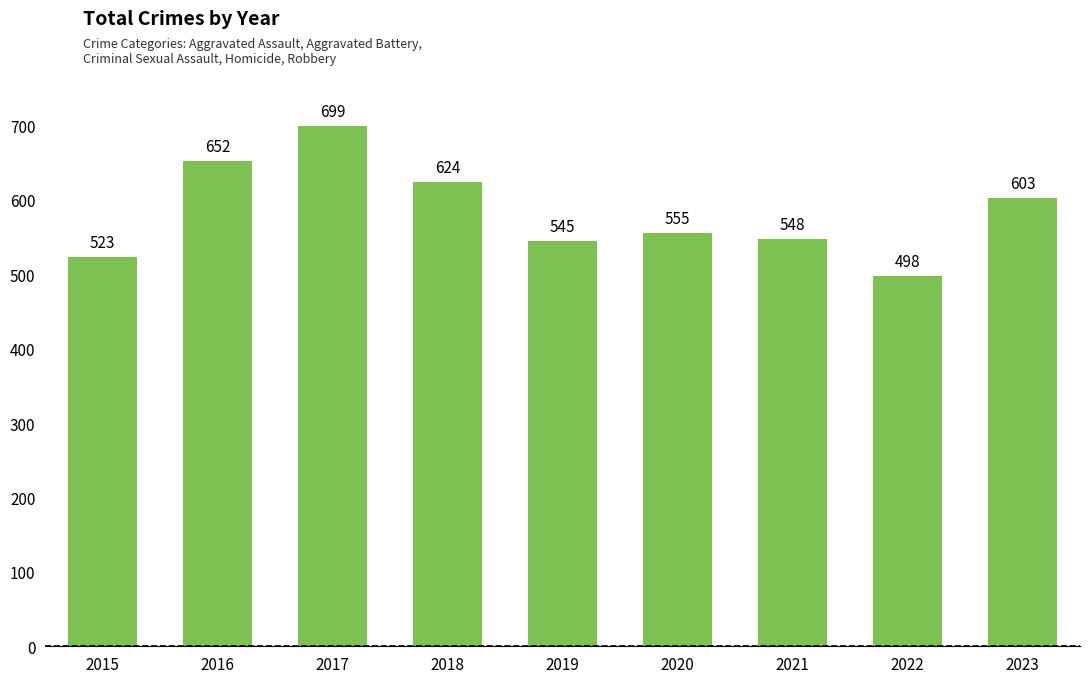

Which label corresponds to the largest value in the chart?

2017